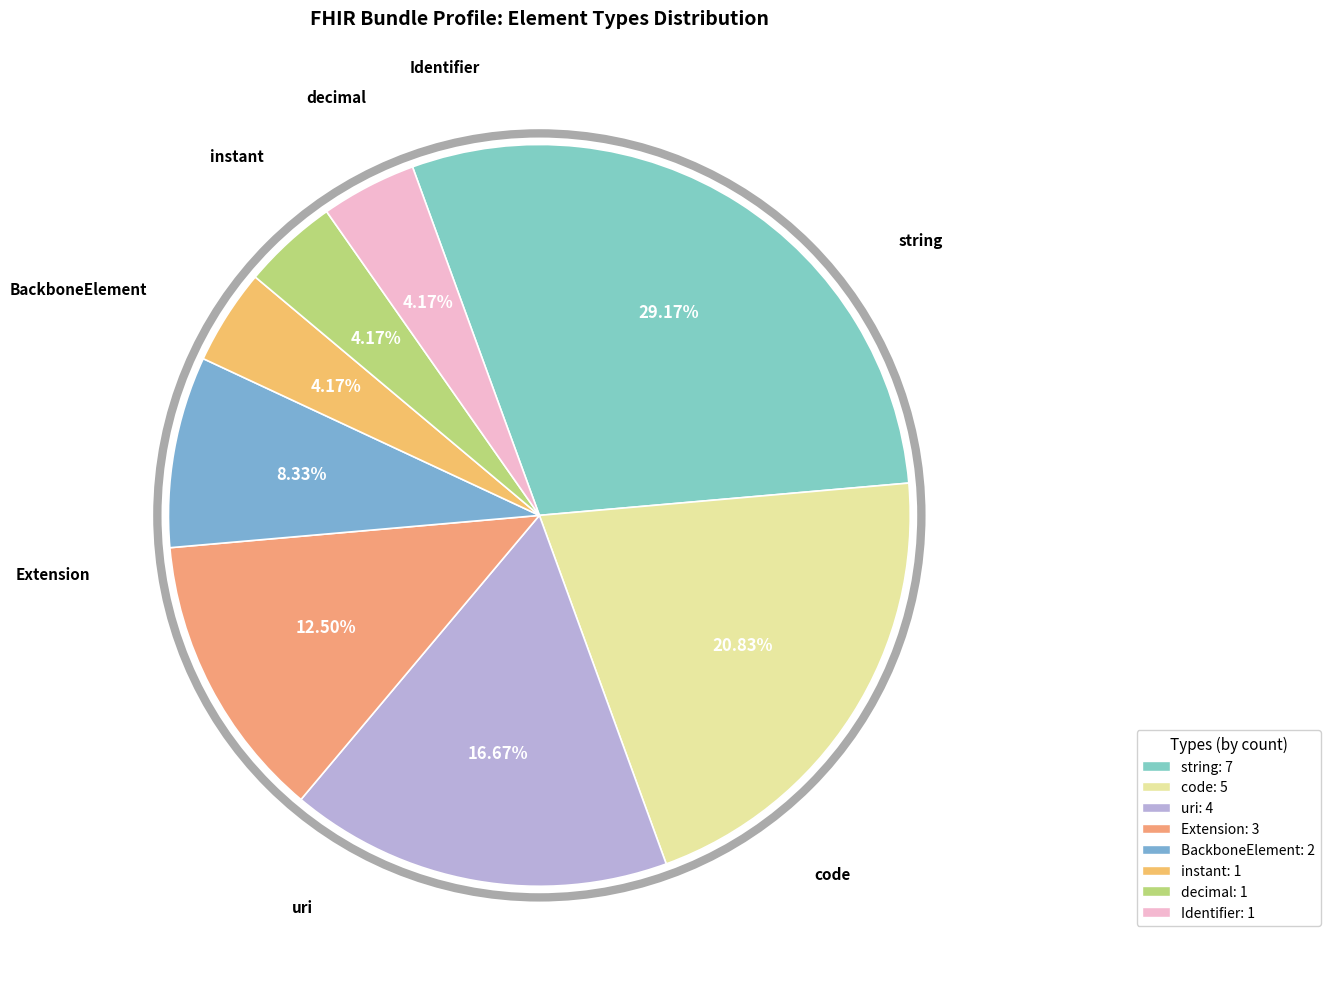

What is the total percentage of Identifier and instant?

8.3%